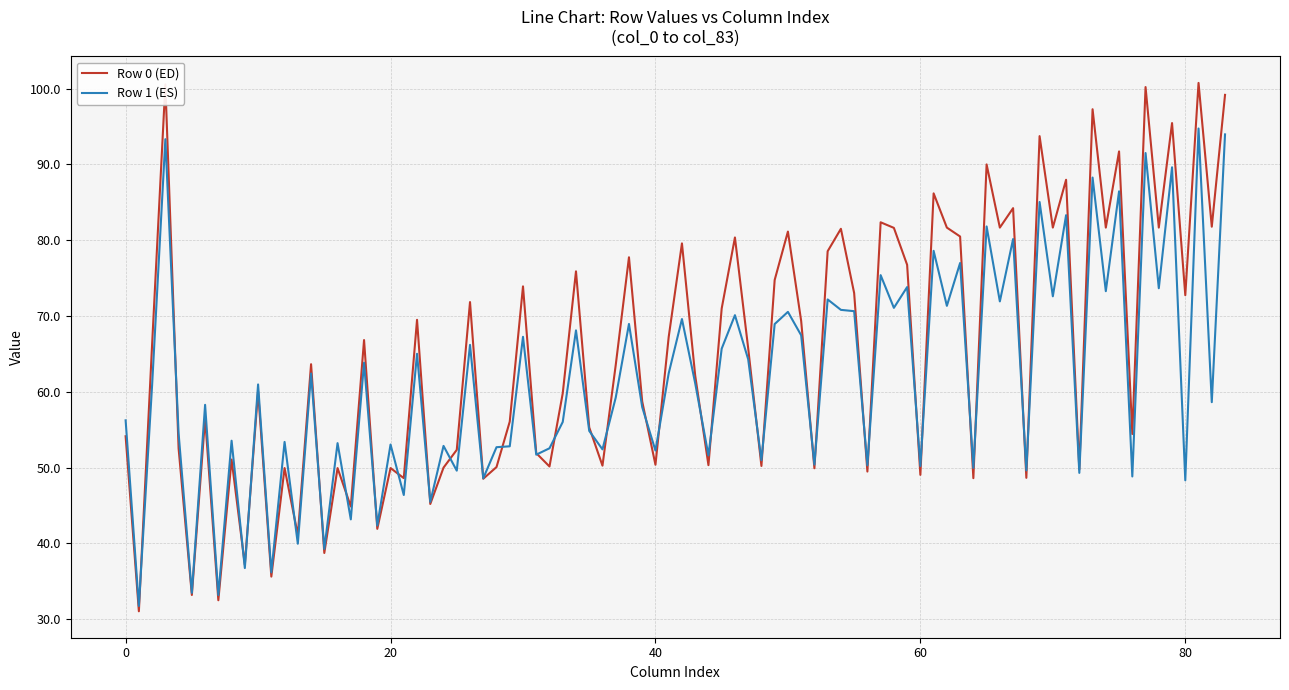

Which series has the largest total across all categories?

Row 0 (ED)